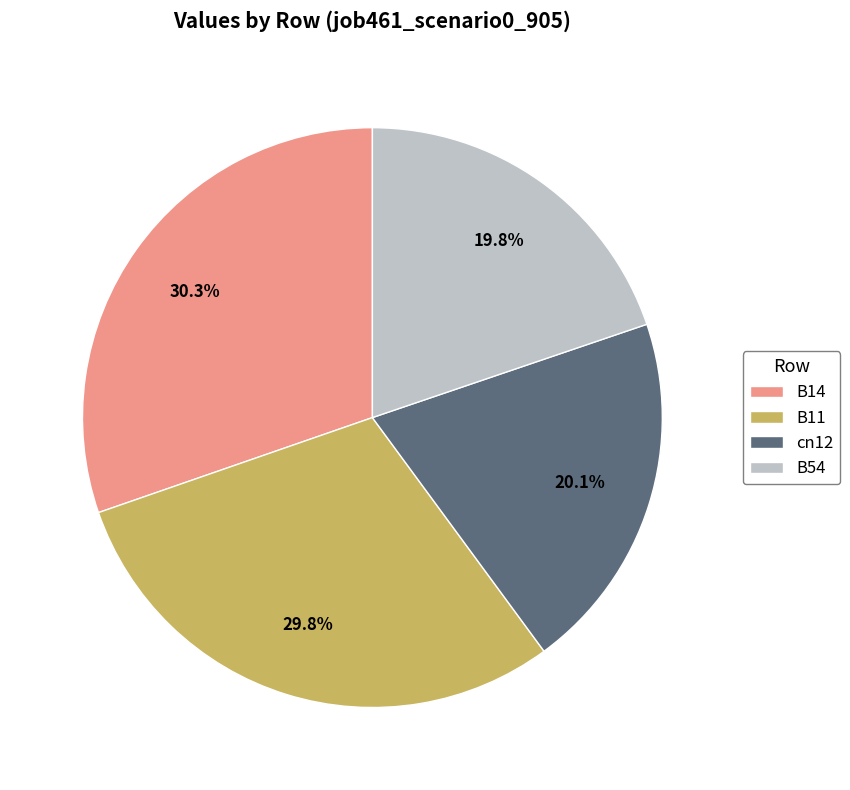

Is B54 the majority of the pie?

No